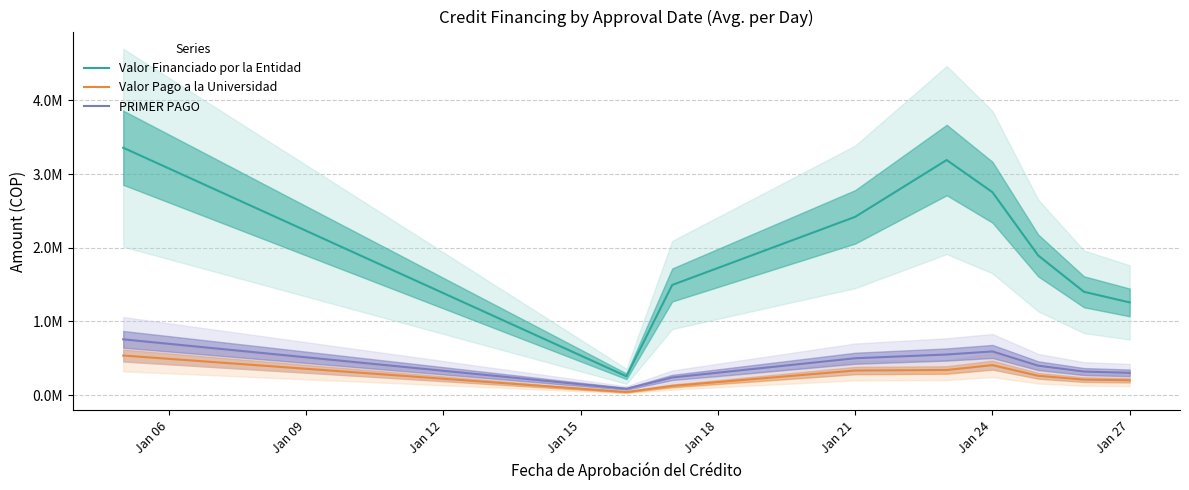

Reading right to left, list all the values displayed in this chart.

Valor Financiado por la Entidad: 1257633.3	1402008.6	1894871.0	2753333.3	3190000.0	2419000.0	1494300.0	255000.0	3357000.0
Valor Pago a la Universidad: 201220.3	210095.6	261860.3	406679.7	340545.5	333327.0	124660.0	41292.0	537131.0
PRIMER PAGO: 302276.7	319308.9	398920.0	592242.0	550779.5	500000.0	239088.0	85700.0	756800.0